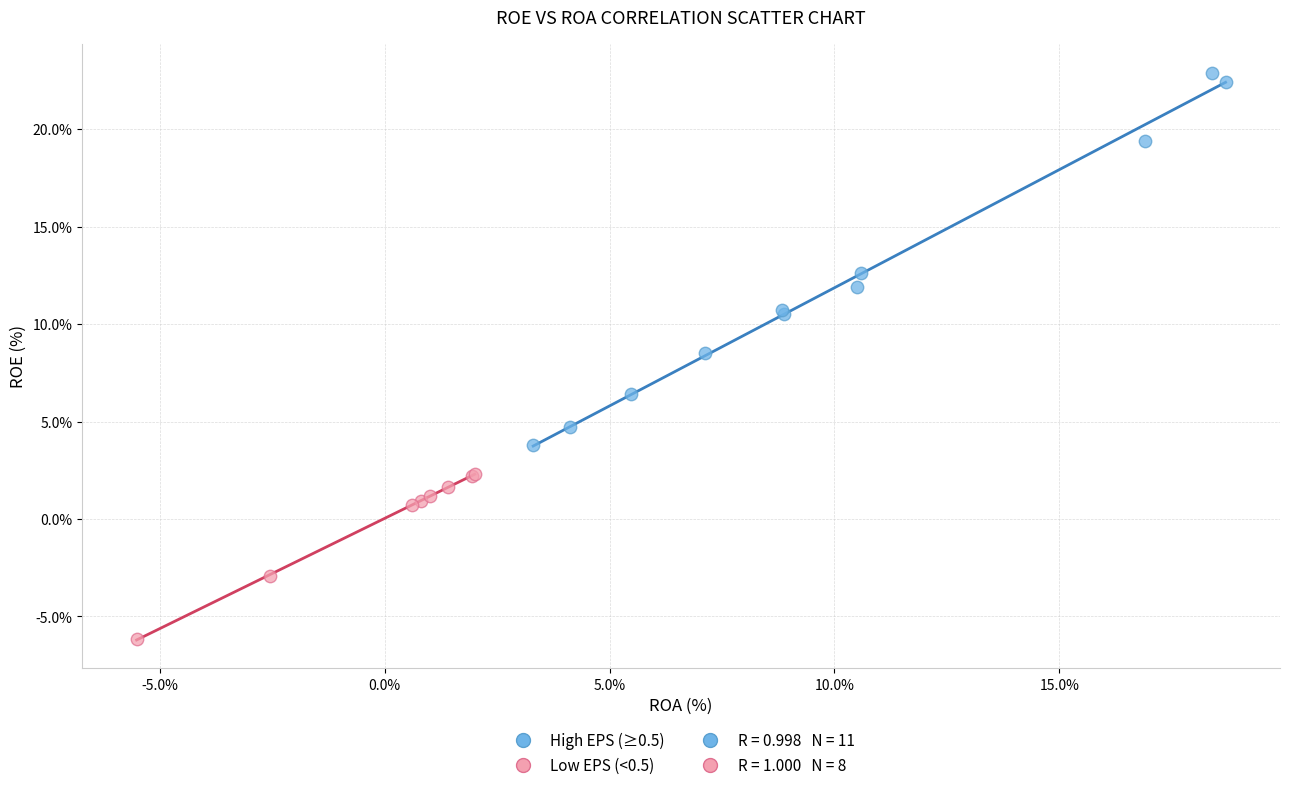

Which series contains the lowest Y value?

Low EPS (<0.5)